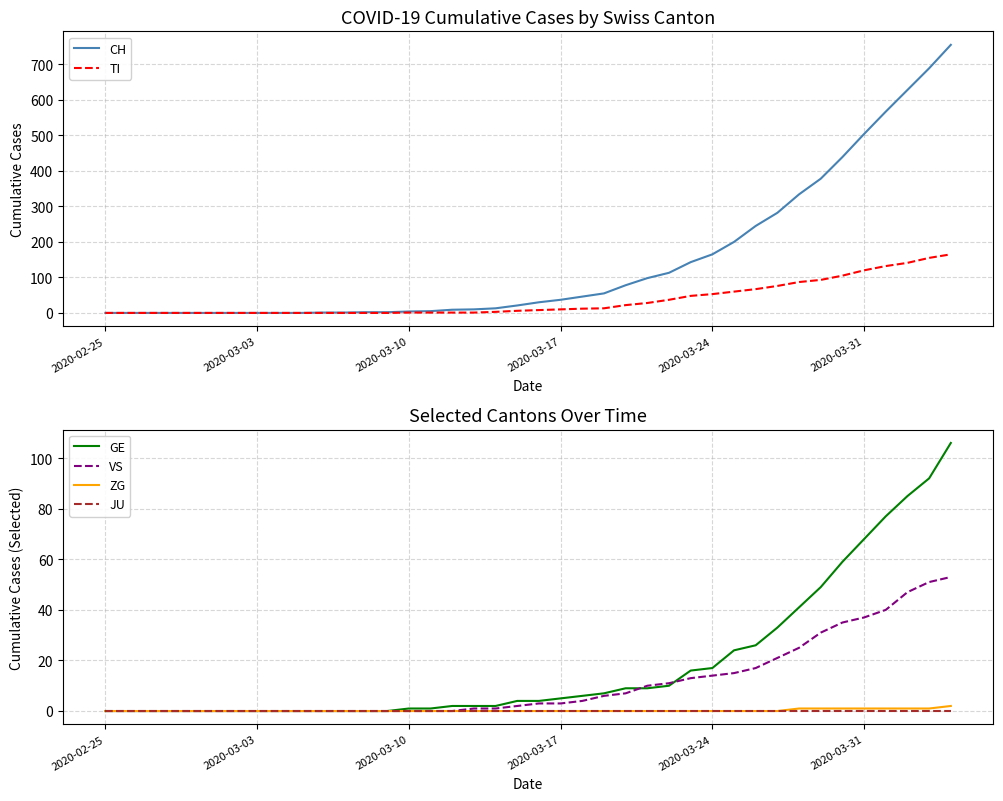

True or false: ZG has more than 1 points higher than both neighbors.

False